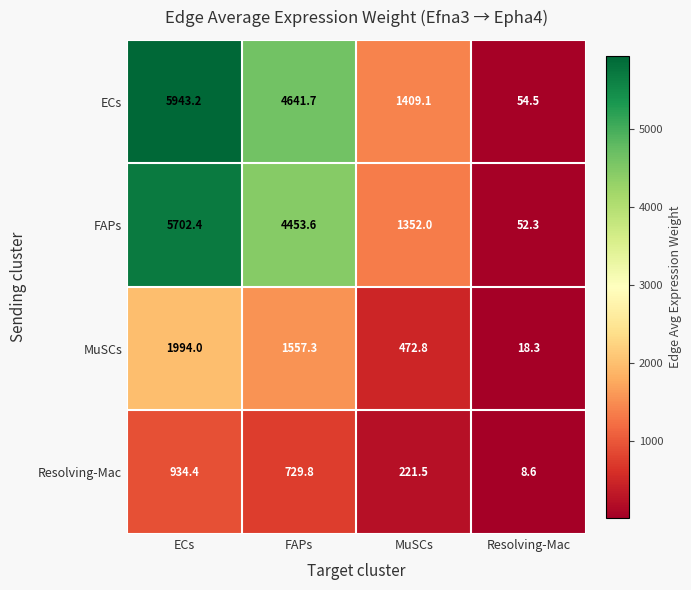

Rank the series by their maximum value, from highest to lowest.

ECs, FAPs, MuSCs, Resolving-Mac